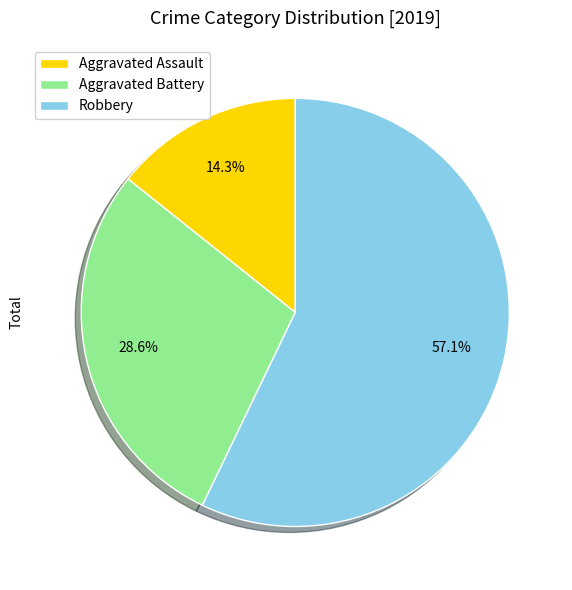

What percentage is the Robbery slice, to the nearest percent?

57%